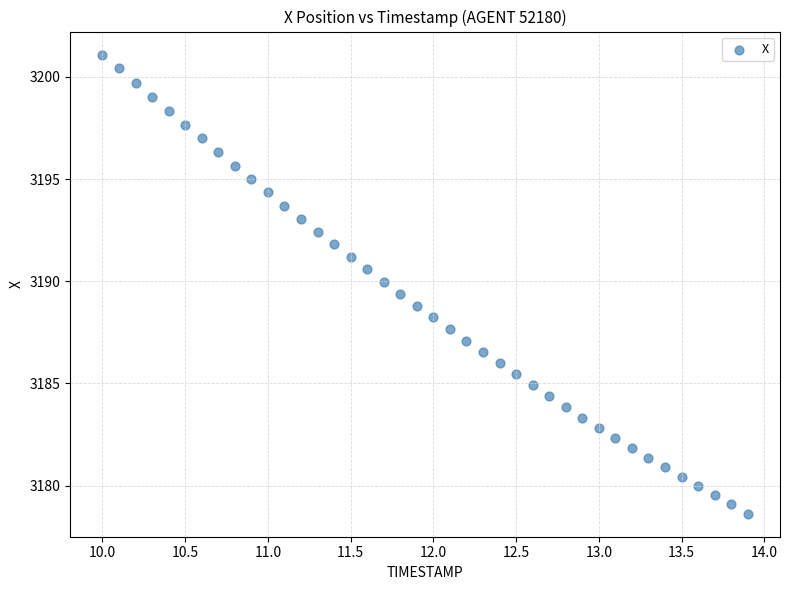

What is the range of X values (max minus min)?

3.9